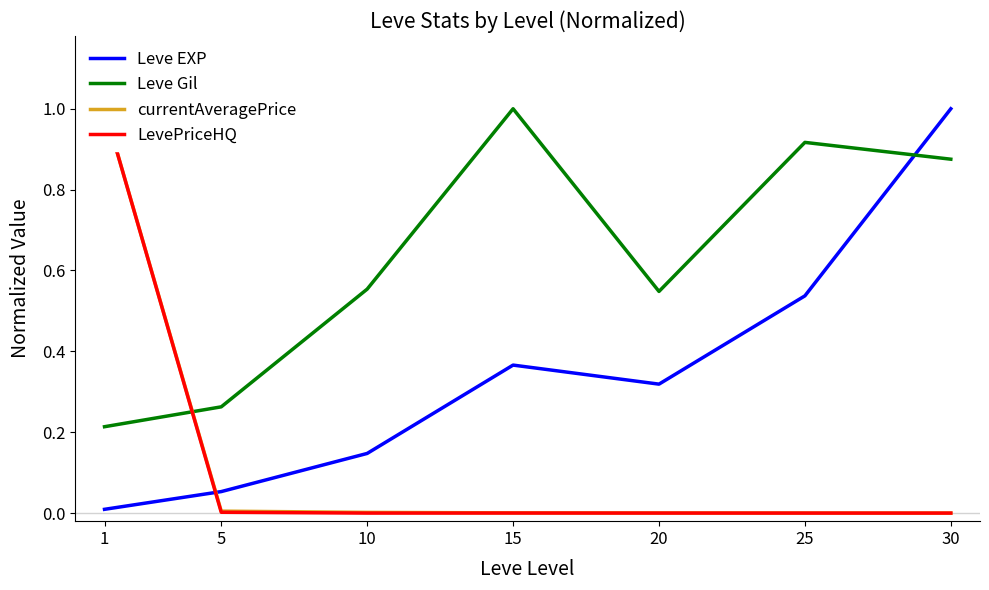

Read the currentAveragePrice value at 1.

1.0